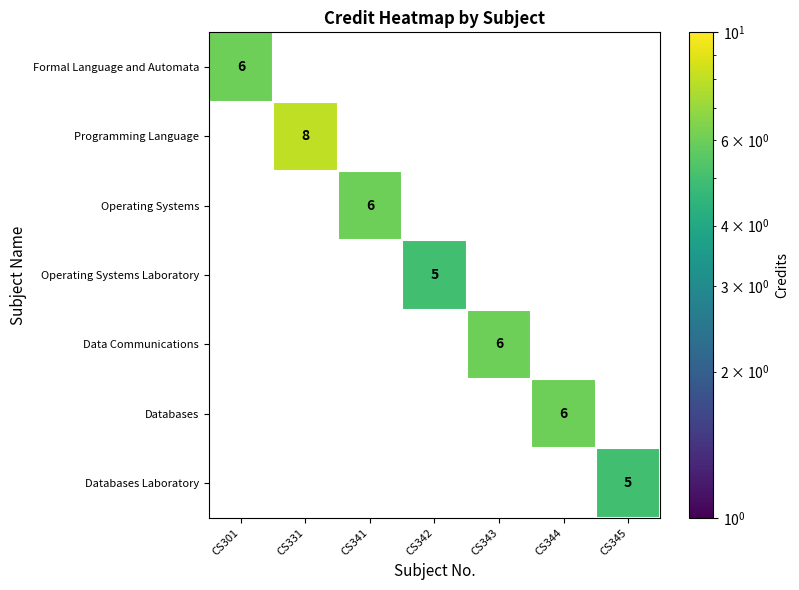

What is the maximum value shown in the chart?

8.0